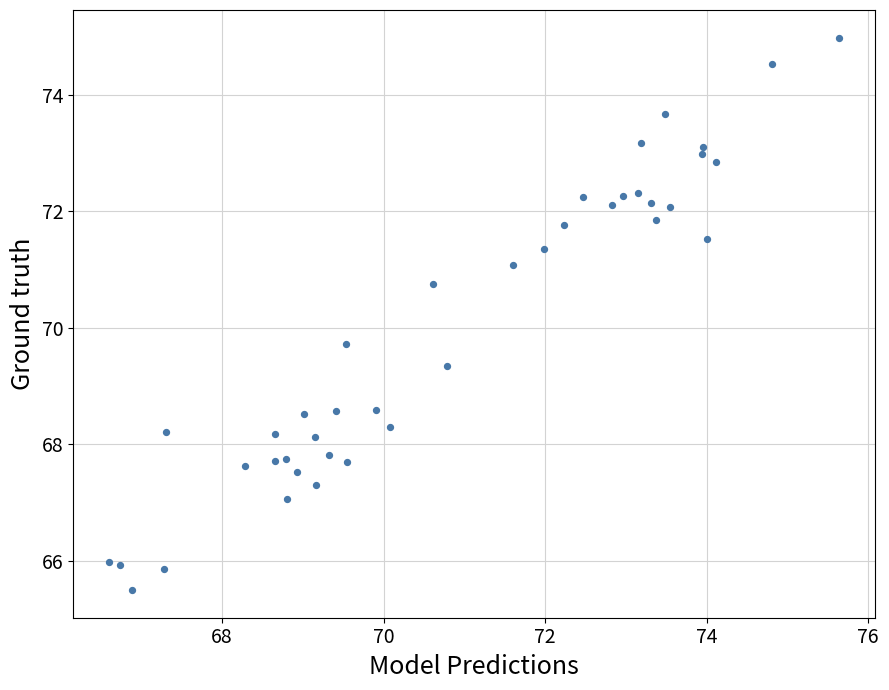

What is the range of Y values (max minus min)?

9.5